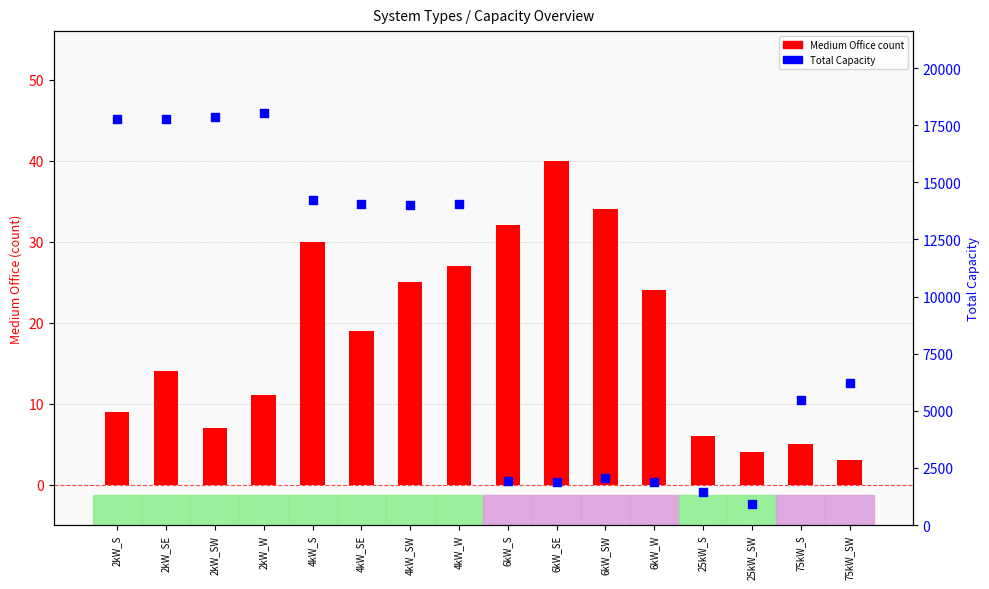

Is the value of Medium Office count at 4kW_SE greater than the value of Total Capacity at 6kW_W?

No